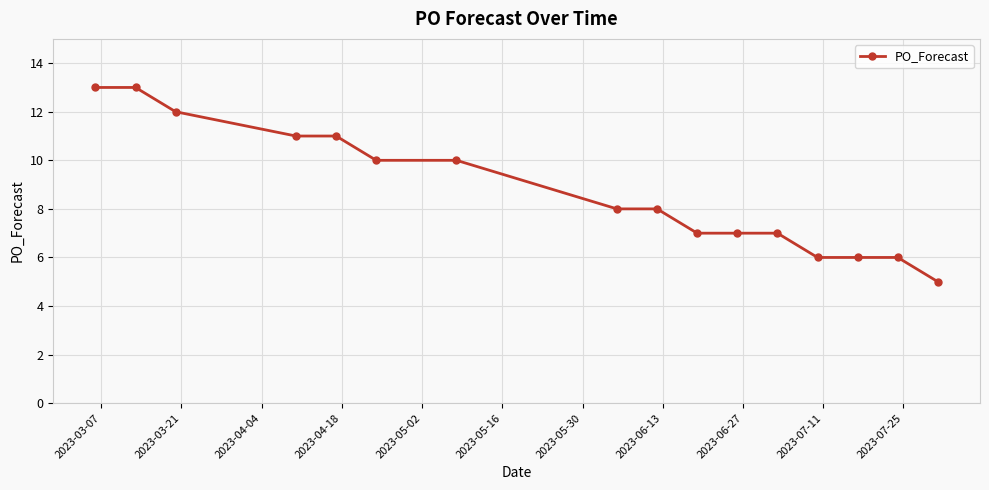

What is the average value?

9